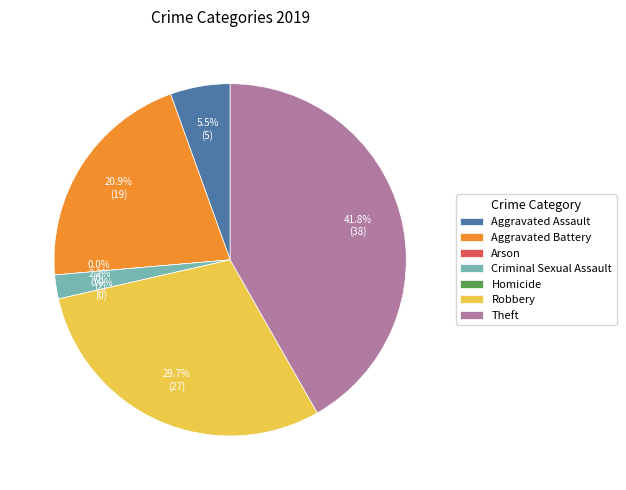

What is the change in value from Arson to Criminal Sexual Assault?

+2